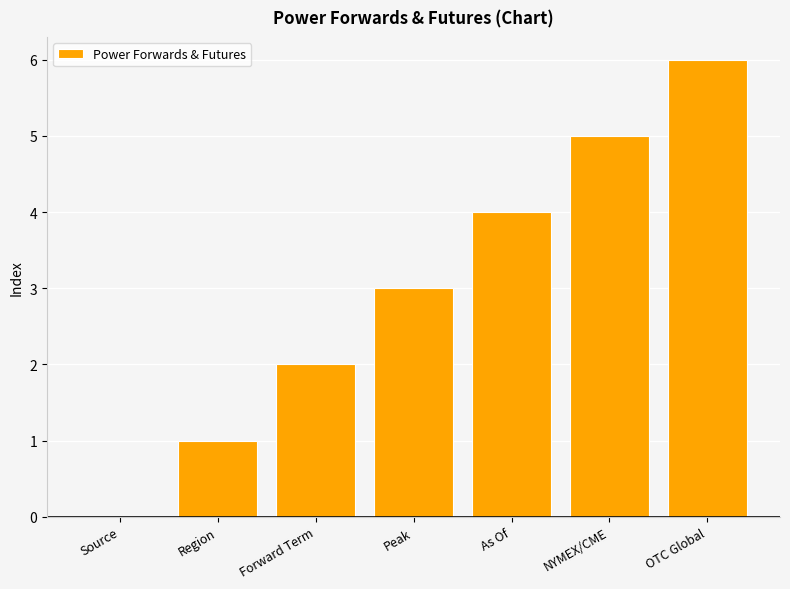

The chart shows a value of 1 at Region. True or false?

True